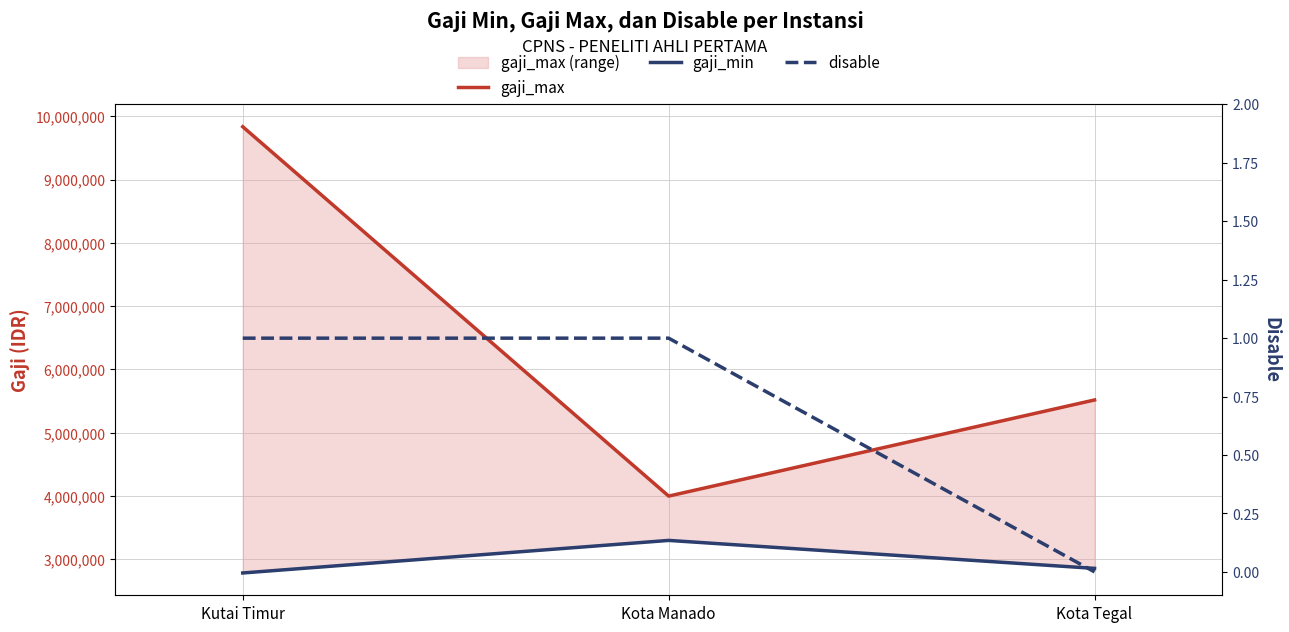

True or false: gaji_max has a value of 2371071 at Kota Manado.

False